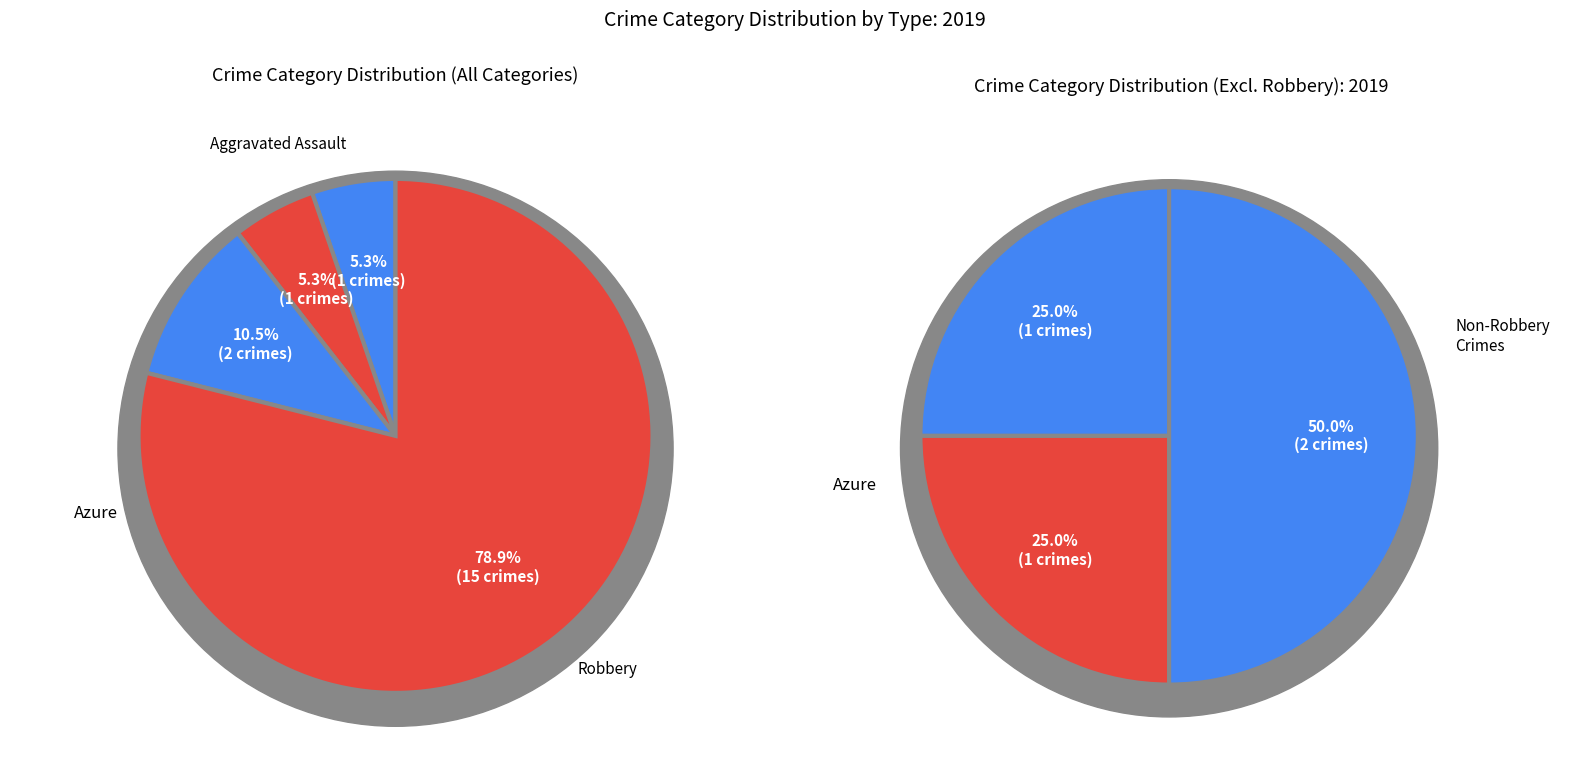

How many slices are in this pie chart?

4